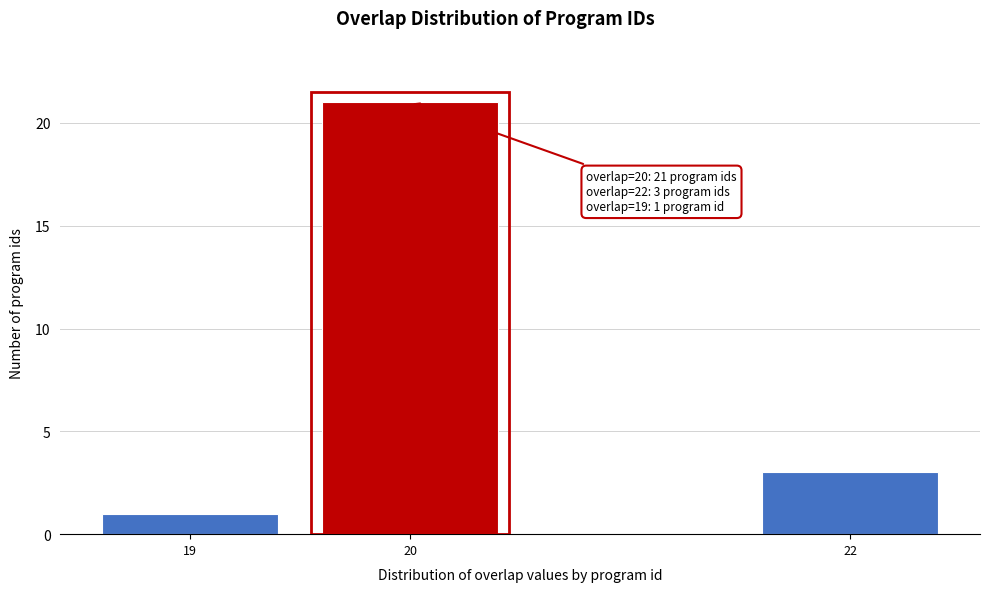

Reading left to right, extract all data points from this chart.

1	21	3